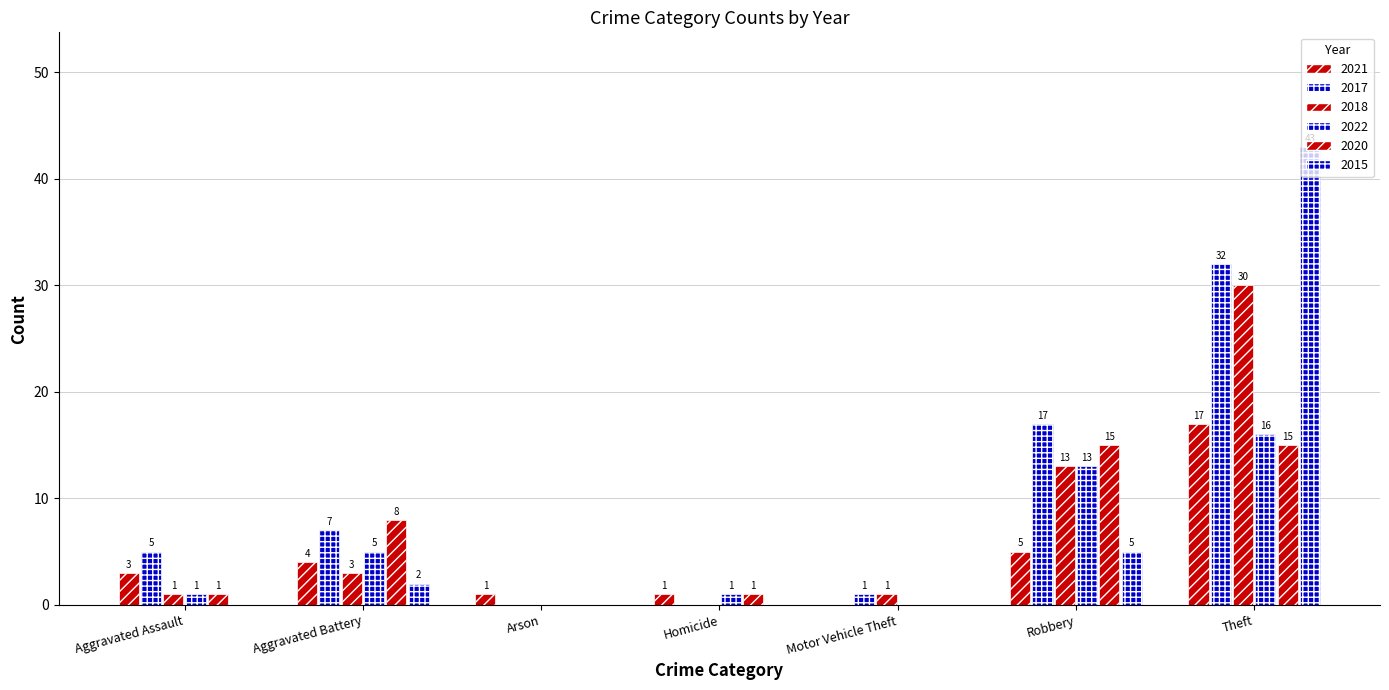

The 2015 series shows 68 at Theft. True or false?

False